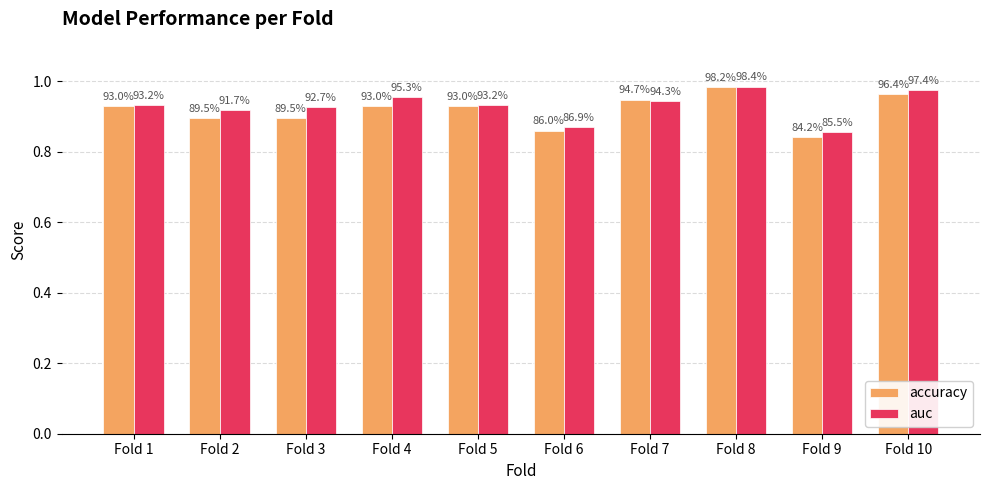

How many accuracy values are between 0 and 1?

10